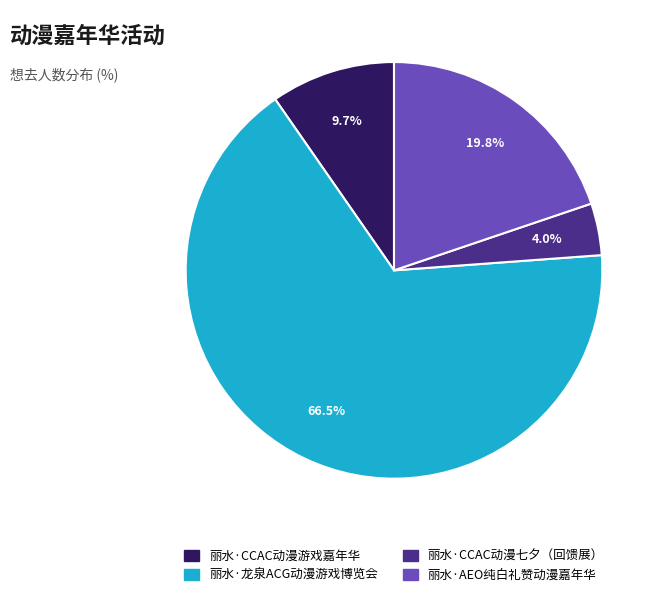

To the nearest percent, what is the difference between the 丽水·CCAC动漫七夕（回馈展） and 丽水·AEO纯白礼赞动漫嘉年华 slice percentages?

16%